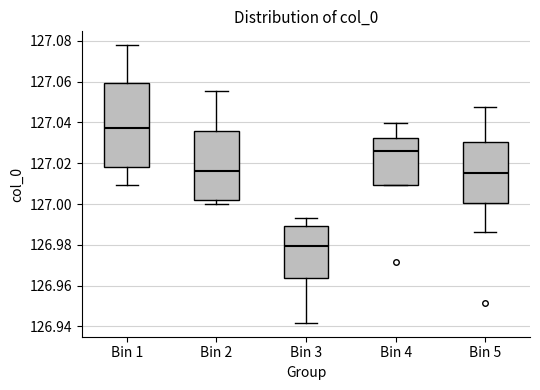

Which box is the tallest, from its lower edge to its upper edge?

Bin 1